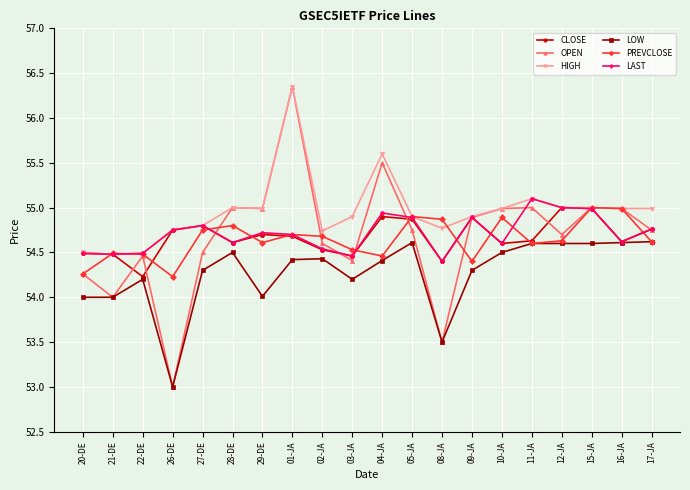

What is the difference between the highest and lowest values at 21-DE?

0.5